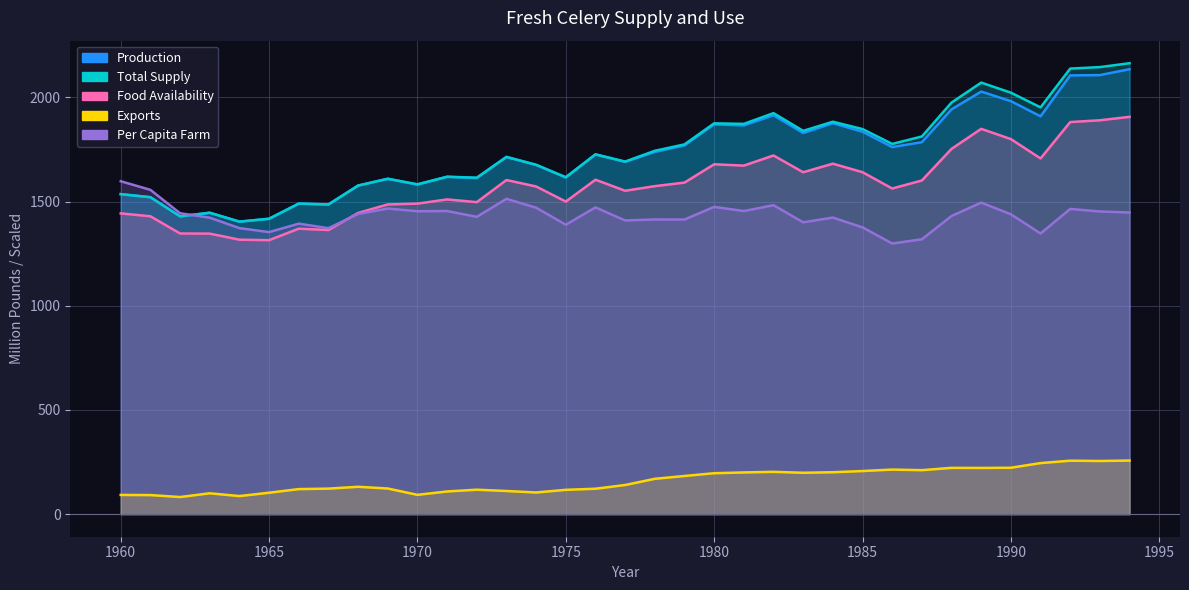

What is the spread (max minus min) of values at 1977?

1551.7